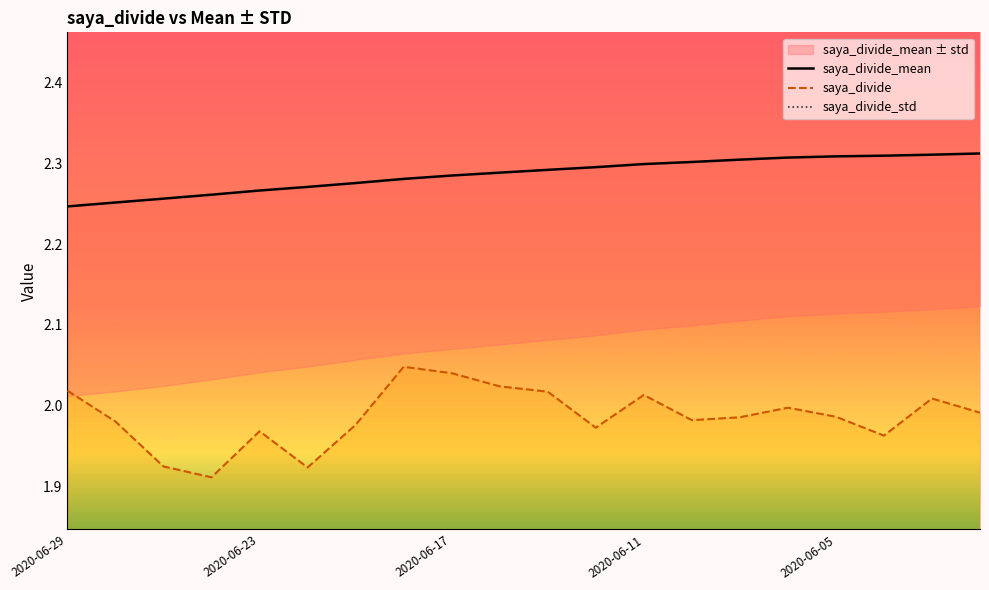

True or false: saya_divide_mean and saya_divide cross at least once.

False